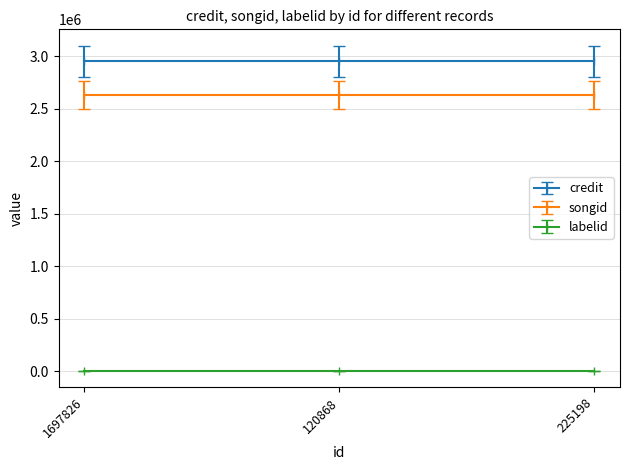

What is the average value of the songid series?

2632188